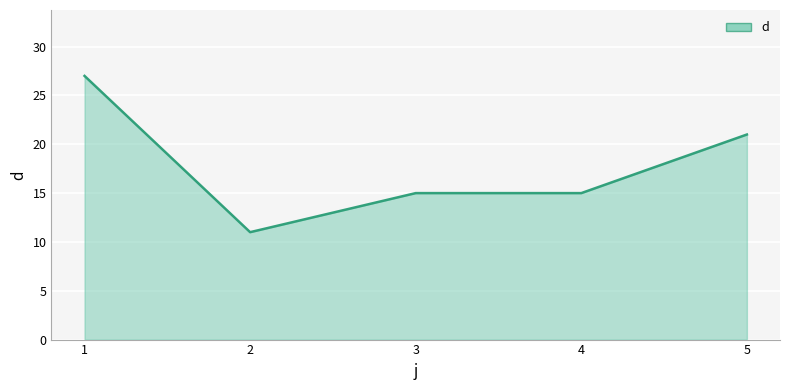

What is the minimum value shown in the chart?

11